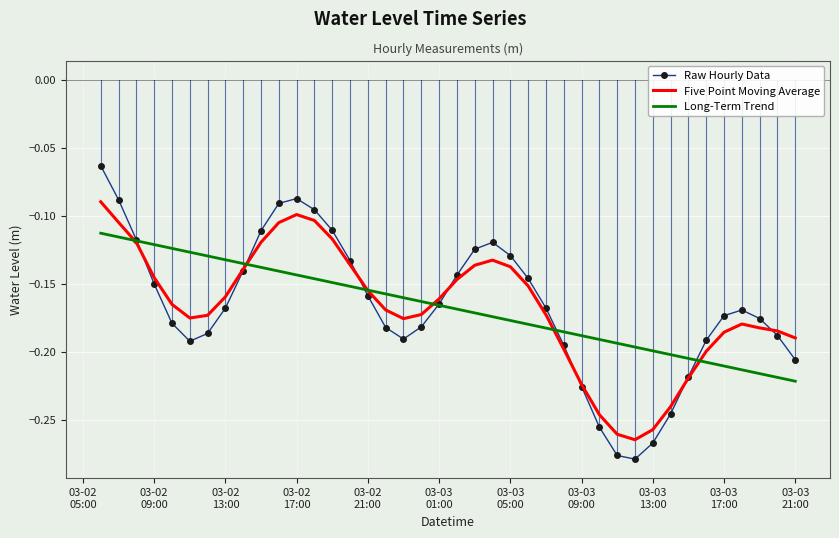

Which series has the widest spread of values?

Raw Hourly Data